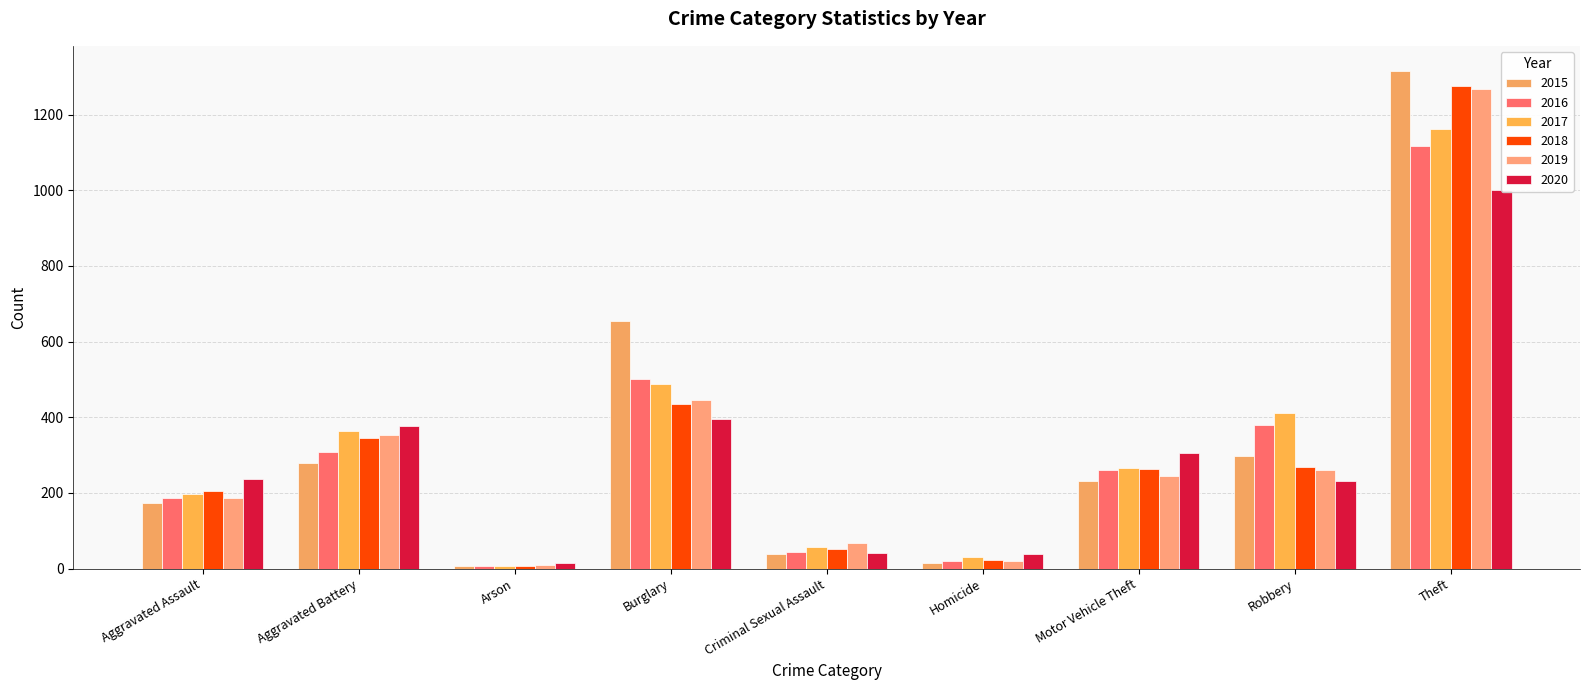

What position from the right is Criminal Sexual Assault?

5